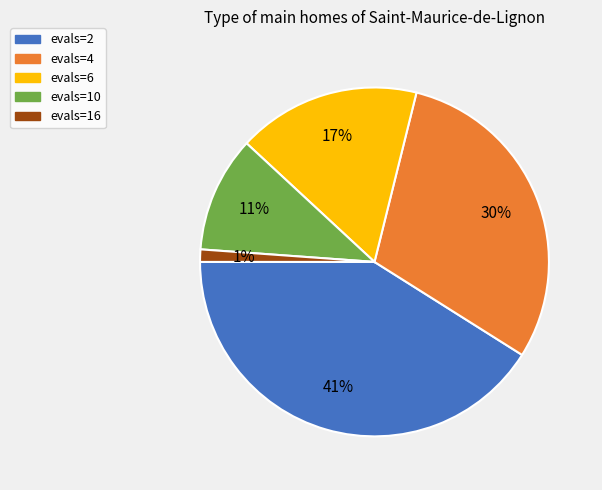

Count the number of slices in the pie.

5